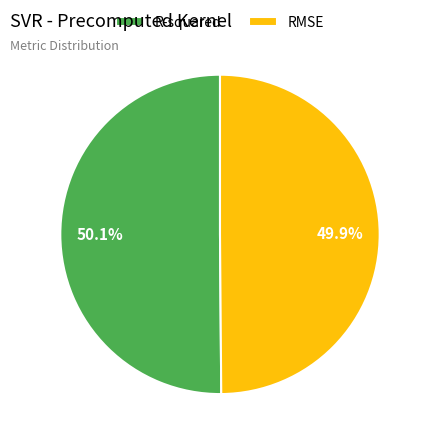

Do R-squared and RMSE together represent more than half of the pie?

Yes